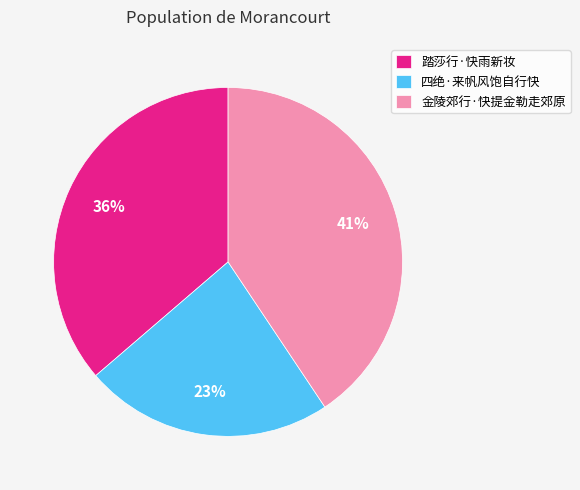

How many segments does this pie chart have?

3